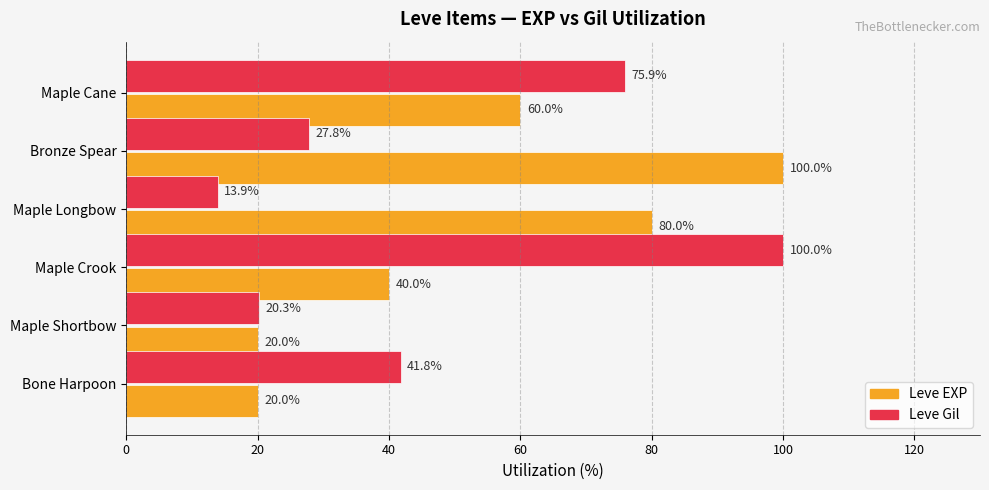

Which series has the largest range (max minus min)?

Leve Gil